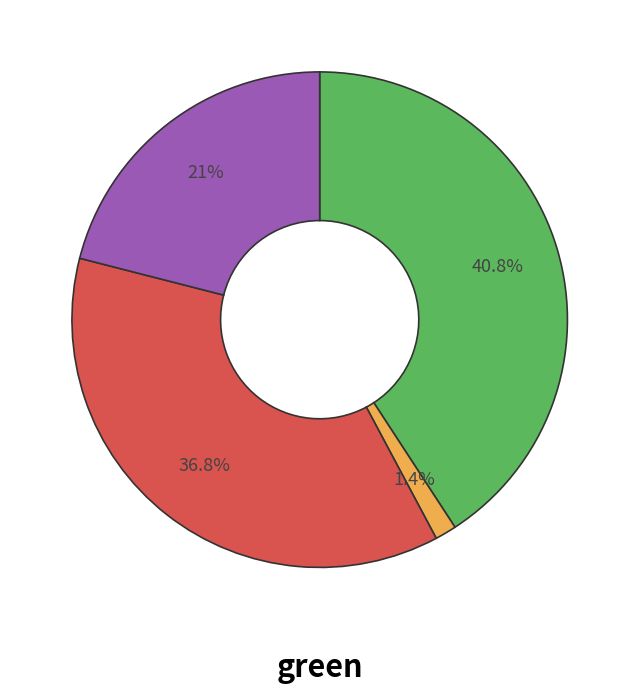

Is there a majority slice in this chart?

No